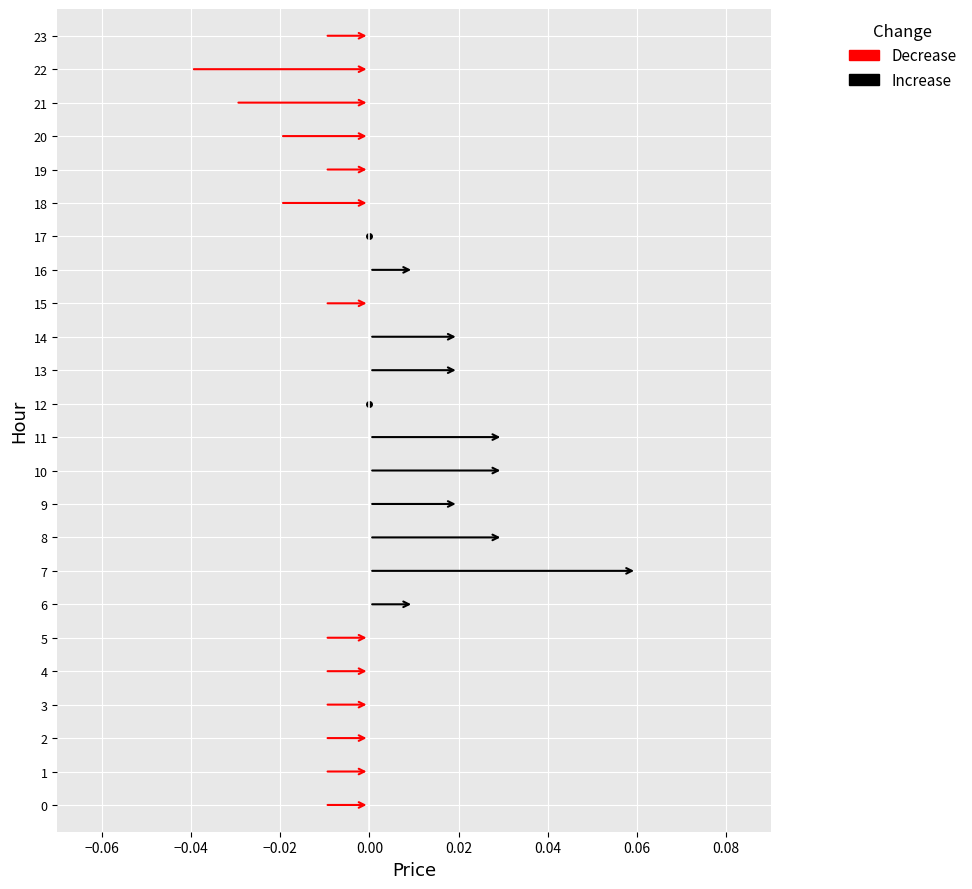

The chart shows a value of -0.0 at 1. True or false?

True